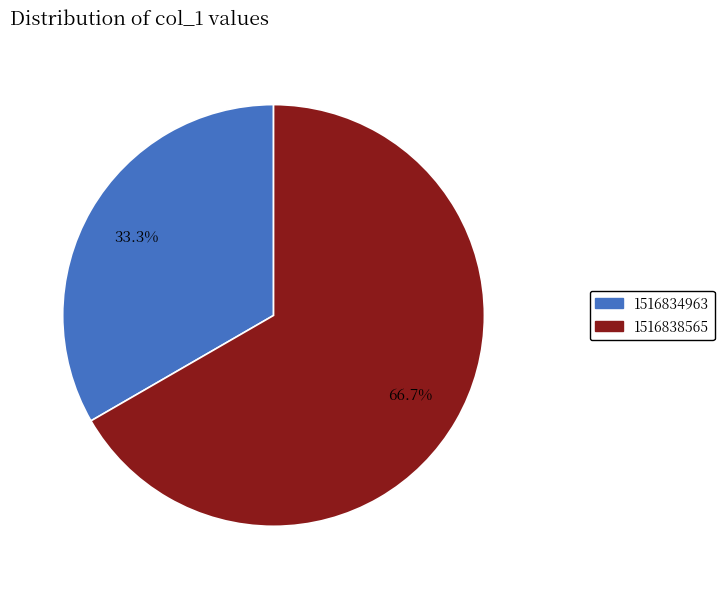

To the nearest percent, what is the average slice percentage?

50%